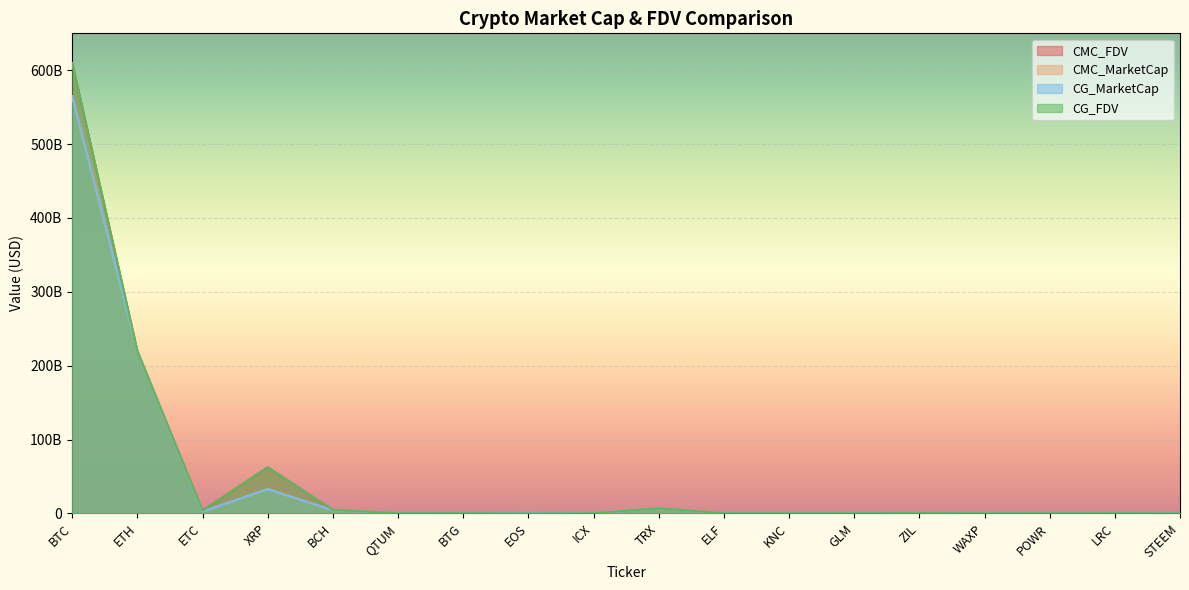

How many lines are shown in the chart?

4